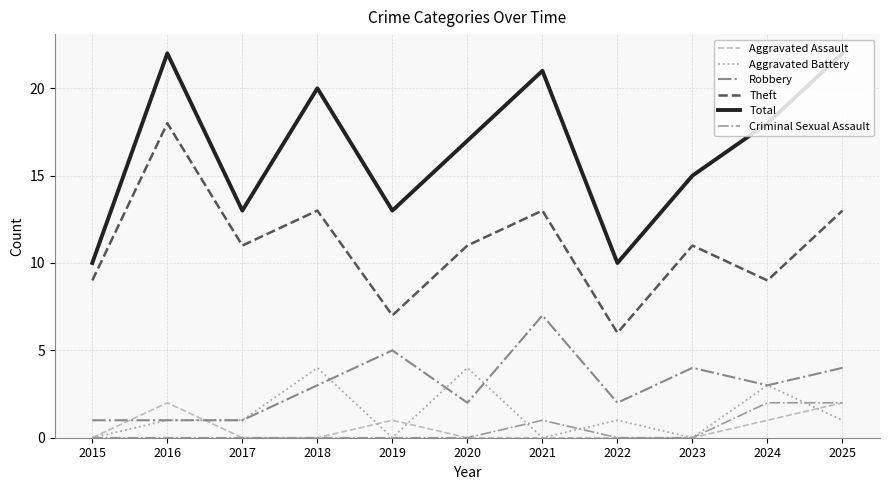

What is the average value of the Aggravated Battery series?

1